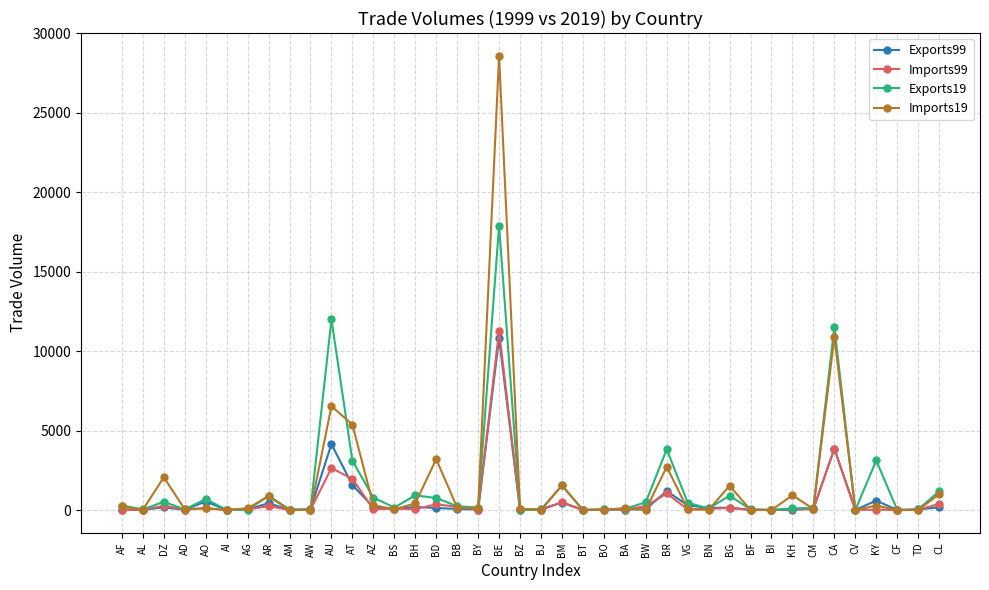

Which series has the widest spread of values?

Imports19